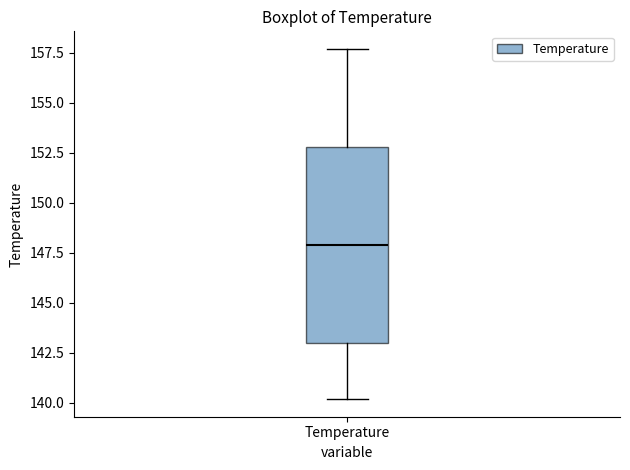

Read this box plot against the y-axis: the position of the median line, the range covered by the box, and the ends of both whiskers. The values are not printed on the chart, so give them approximately, as read against the axis.

median 148.0, box 143.0 to 153.0, whiskers 140.0 to 157.5